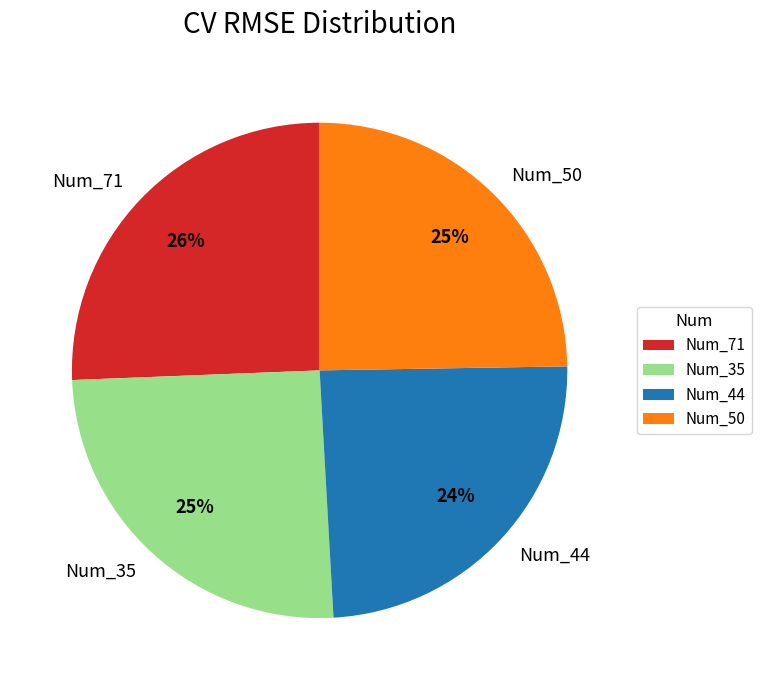

Is there any slice that represents more than half of the pie?

No